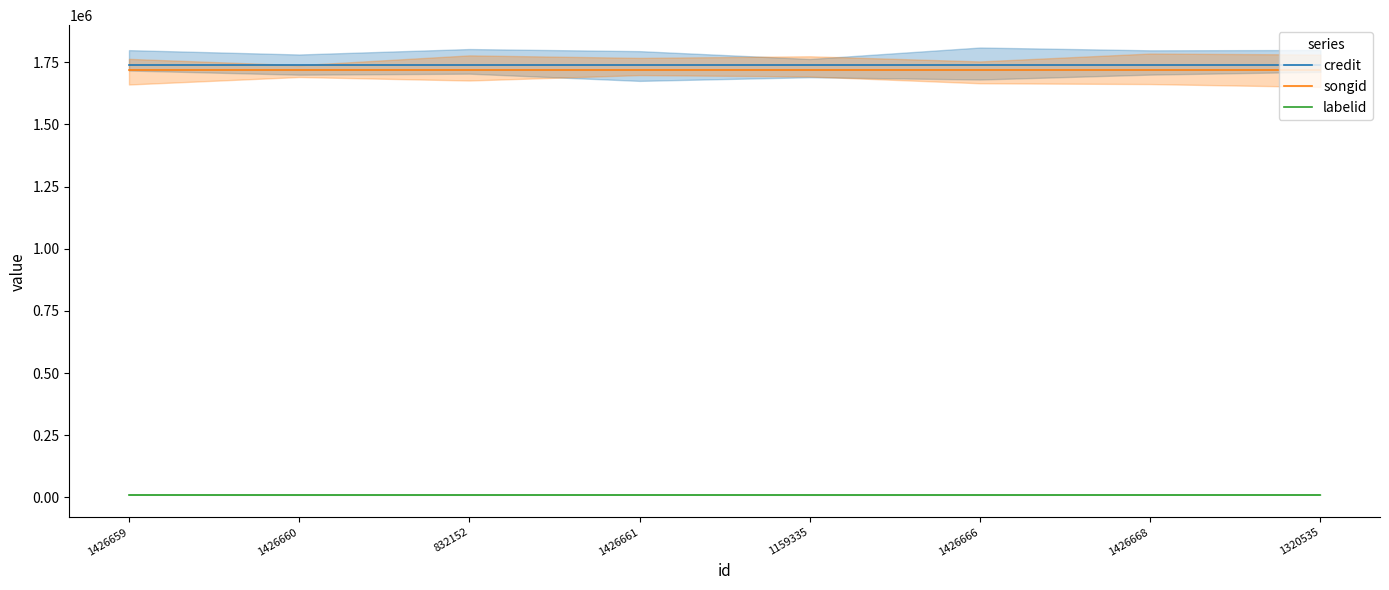

Which has a higher value, 1426660 or 1426661?

1426660